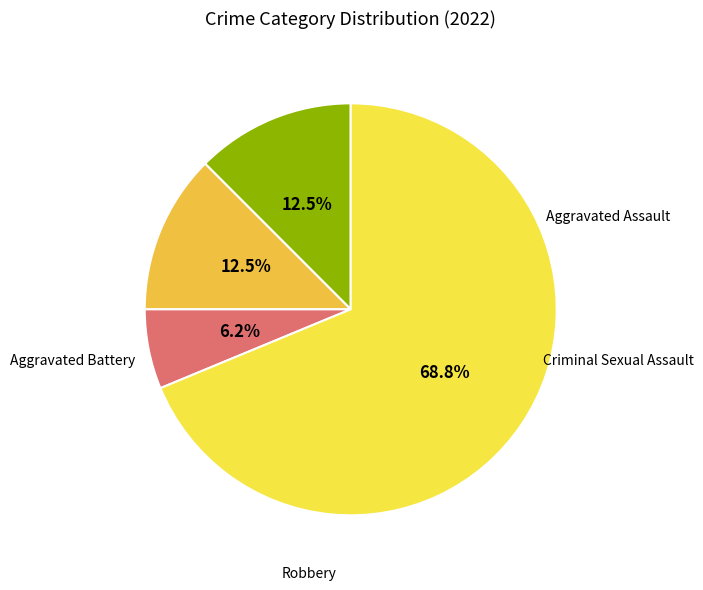

How many segments does this pie chart have?

4